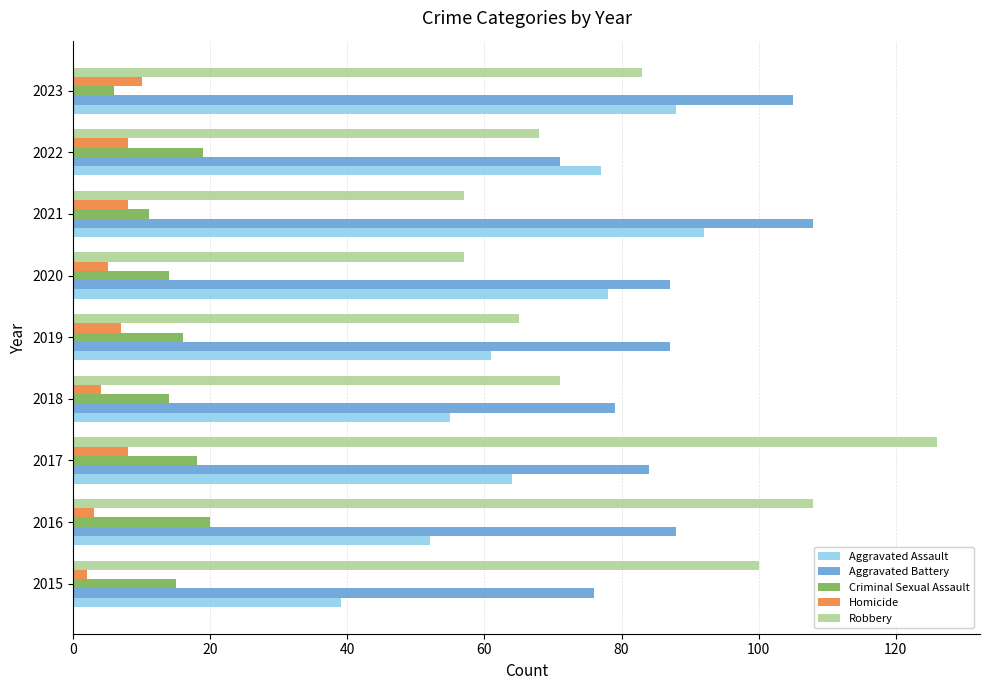

How many distinct data groups are displayed?

5